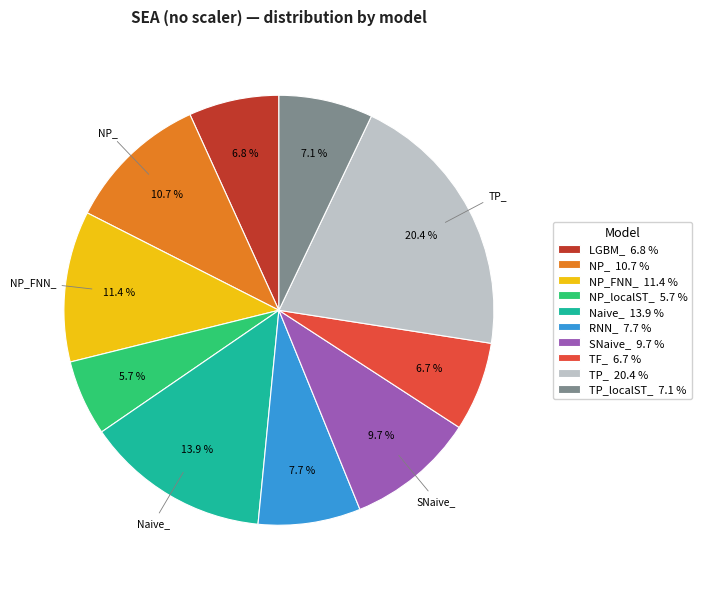

Is there a majority slice in this chart?

No